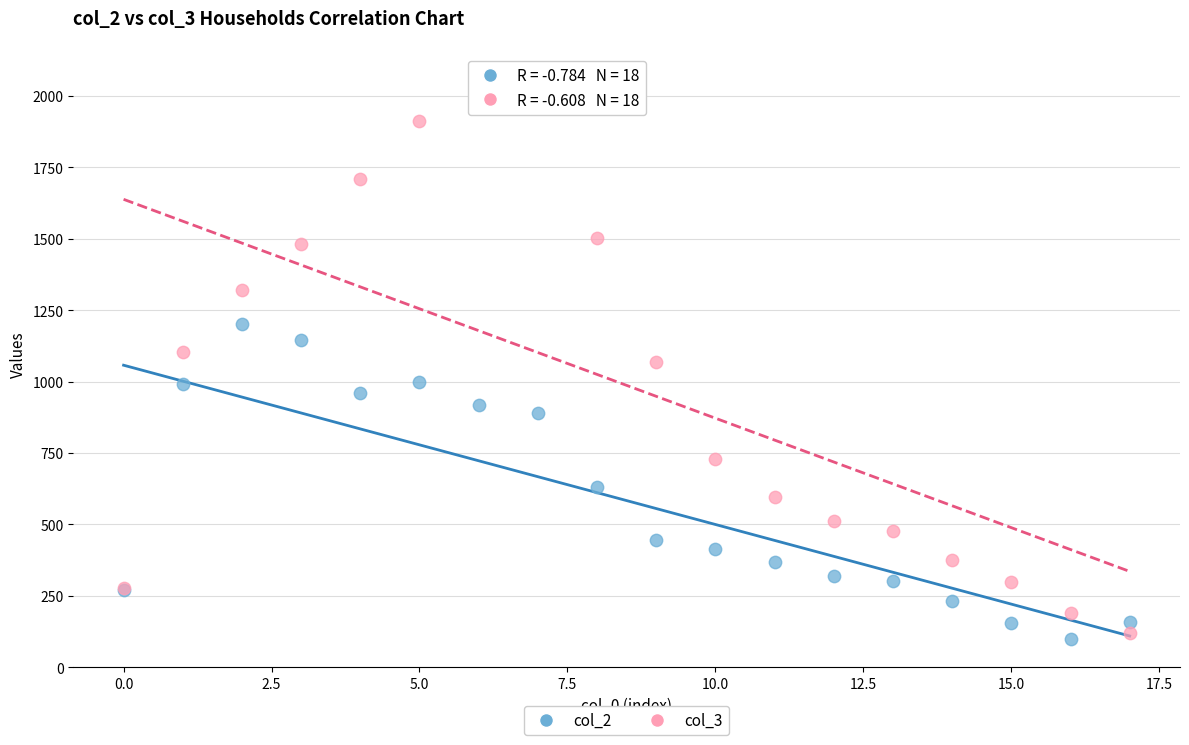

Which series reaches the maximum Y coordinate?

col_3